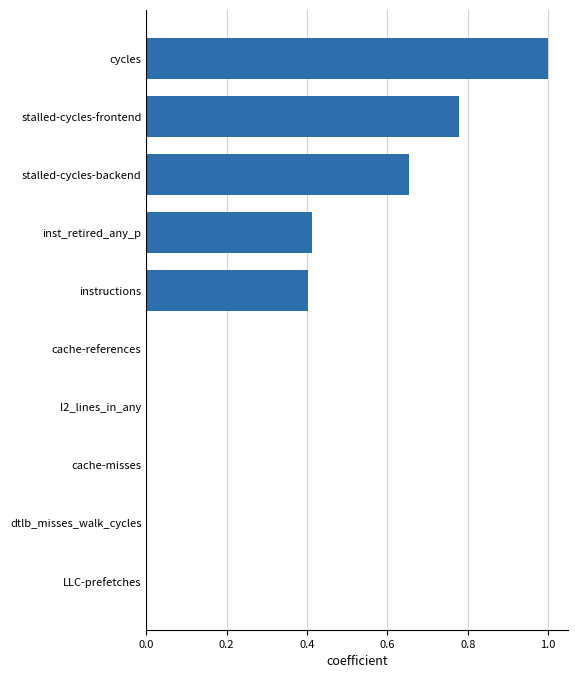

Between instructions and stalled-cycles-backend, which is larger?

stalled-cycles-backend